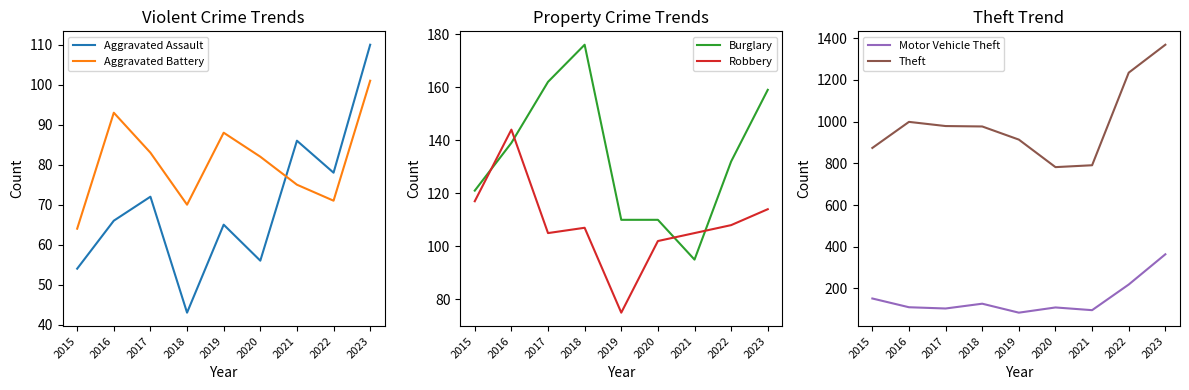

What is the difference between the maximum and minimum values in the Robbery series?

69